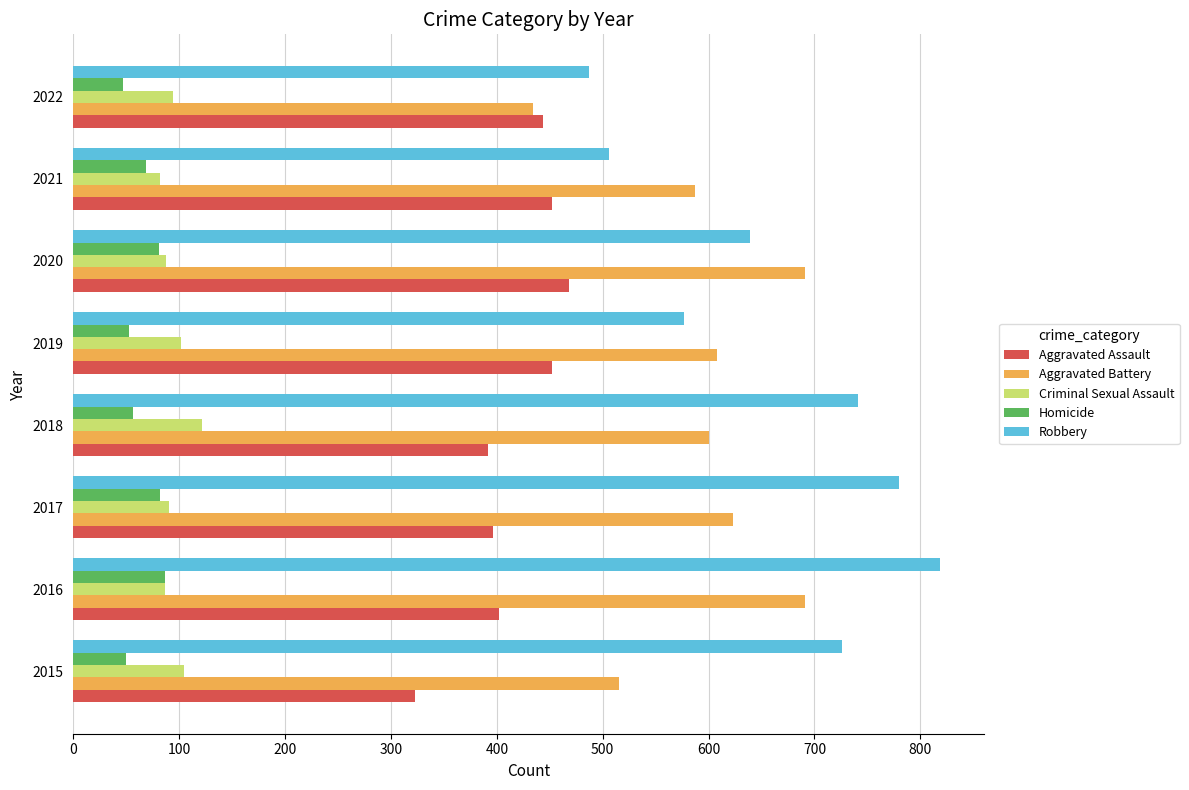

At which label is Homicide closest to 67?

2021